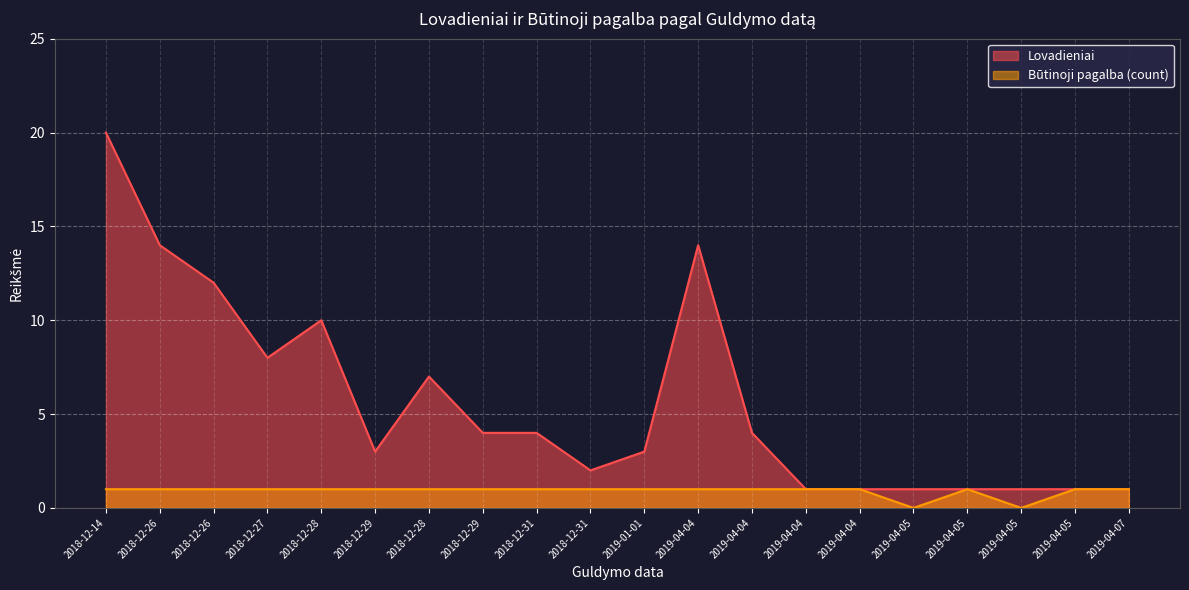

How many values in the Lovadieniai series exceed 4?

7